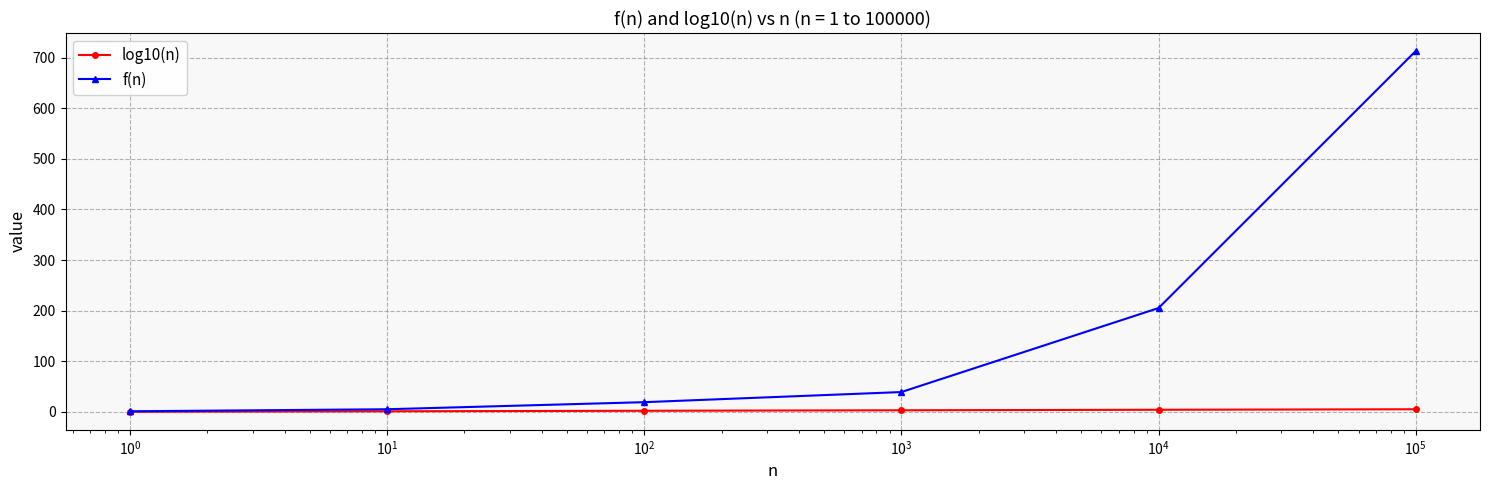

Which series has the largest total across all categories?

f(n)